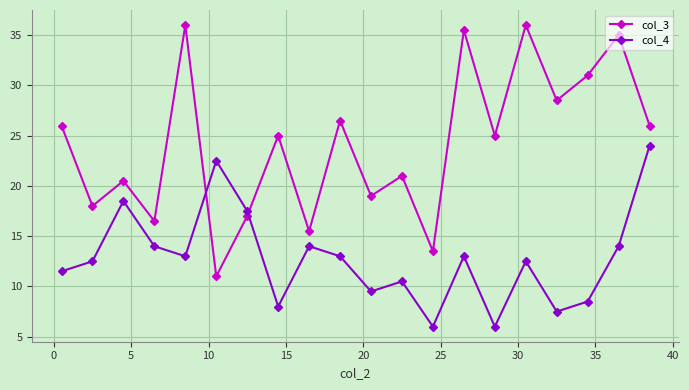

What is the value of the col_3 point at the 10th from the left?

26.5